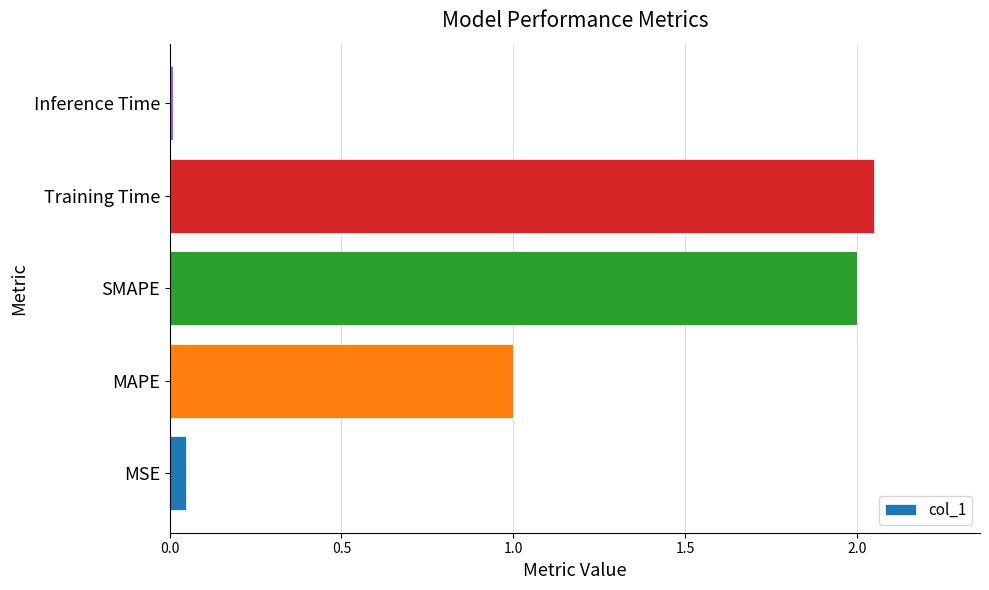

True or false: the data shows 2.0 at SMAPE.

True